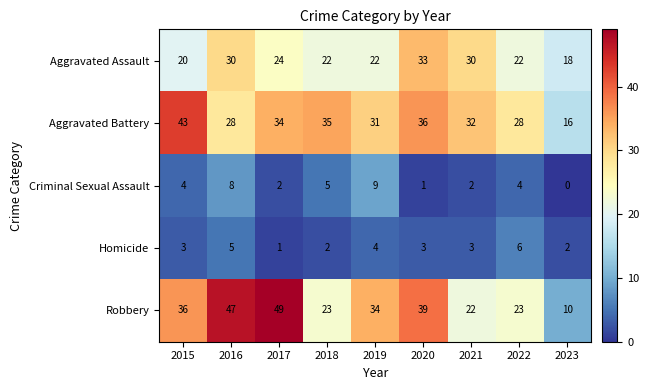

Is the value of Aggravated Assault at 2020 greater than the value of Homicide at 2021?

Yes